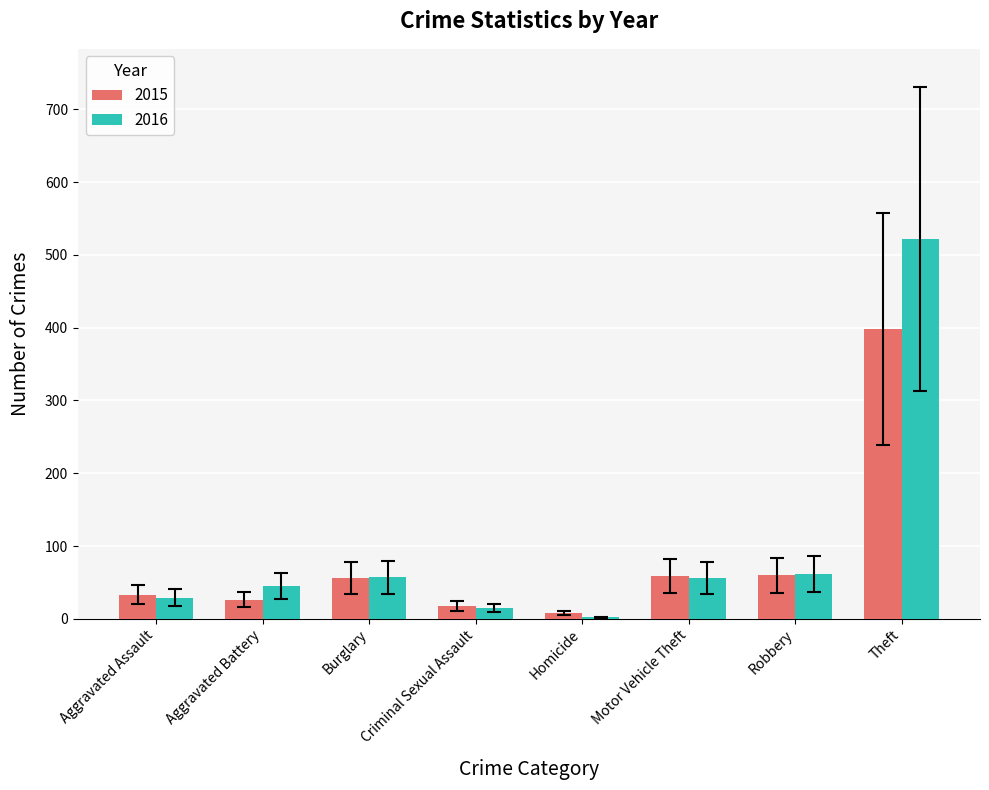

What is the sum of all 2015 values?

657